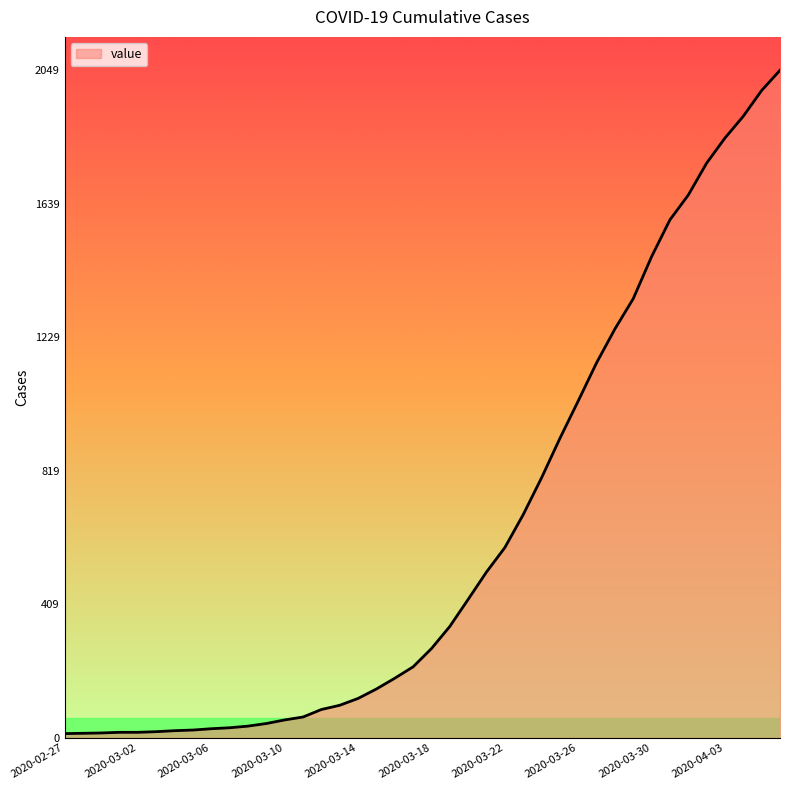

How many values are below 274?

20